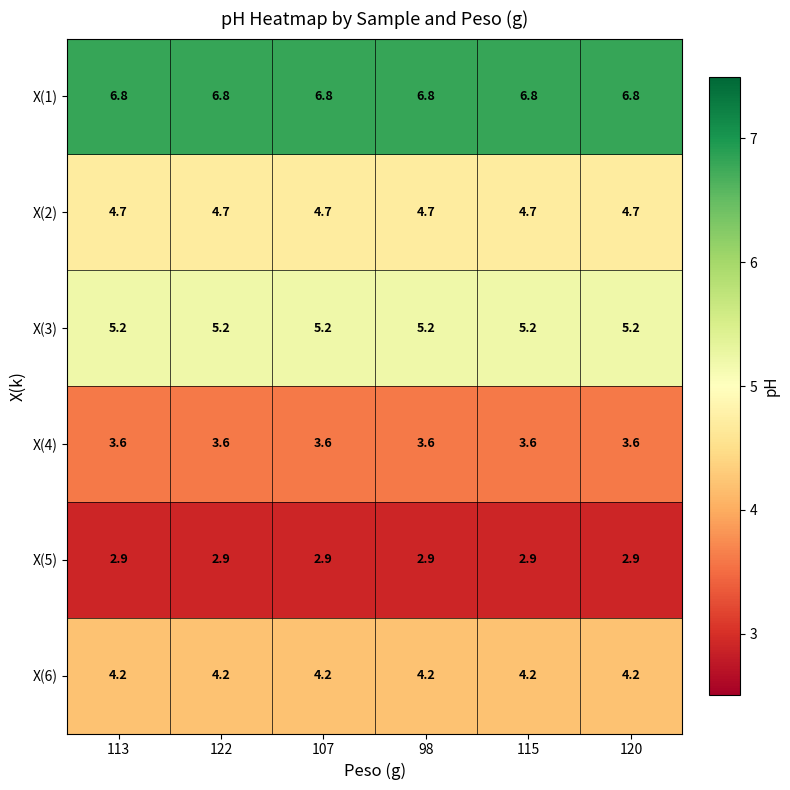

The value of X(6) at 98 is 1.5. True or false?

False